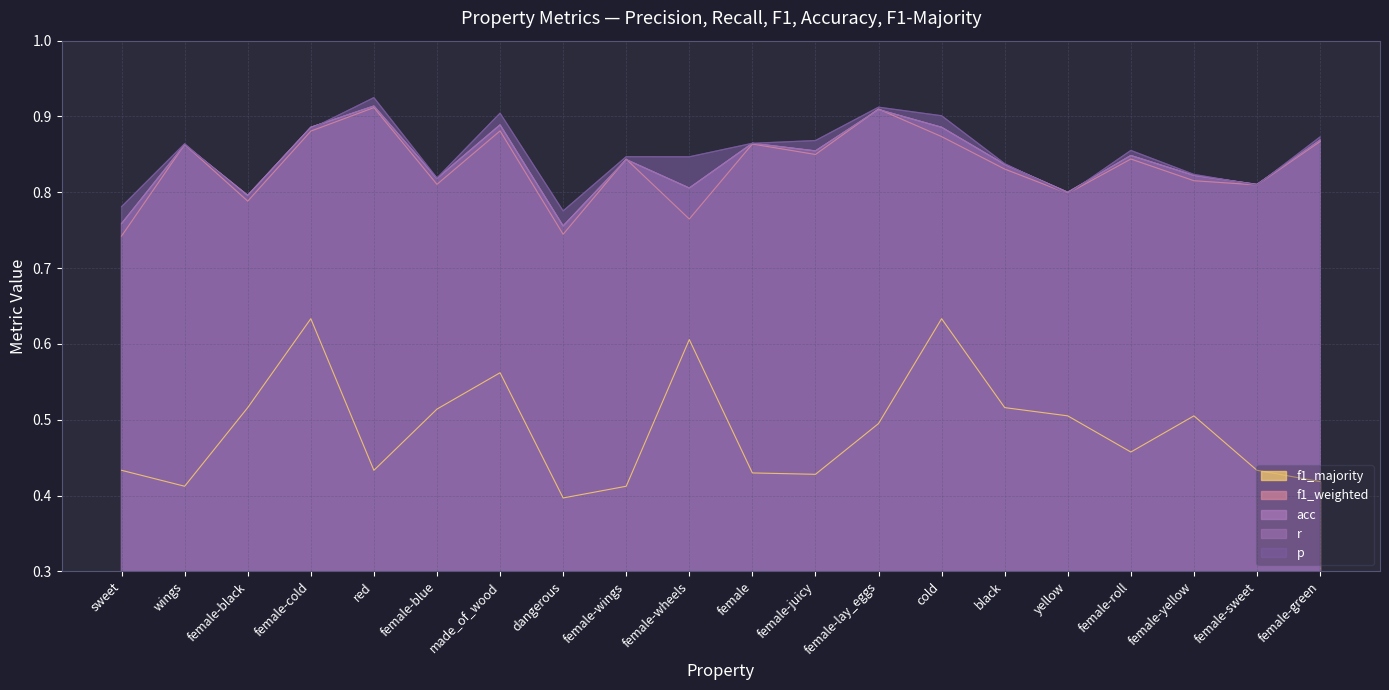

What is the label of the 3rd point from the right?

female-yellow